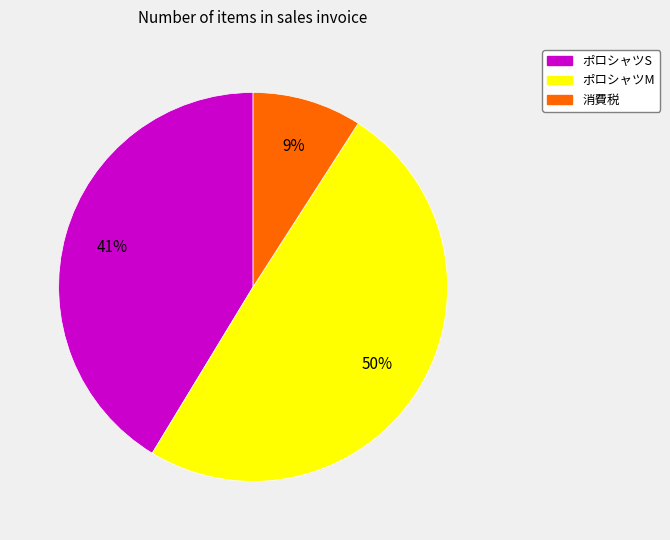

True or false: 消費税 accounts for 9% of the total.

True